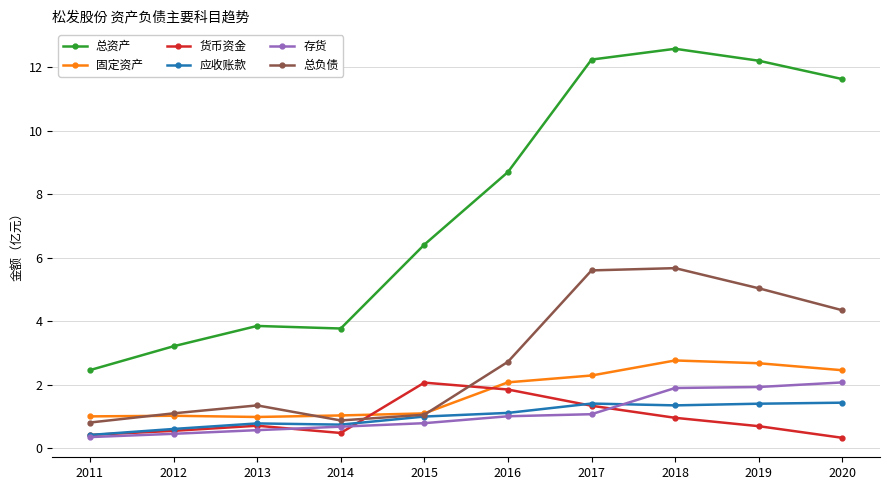

The 应收账款 series shows 1.4 at 2018. True or false?

True